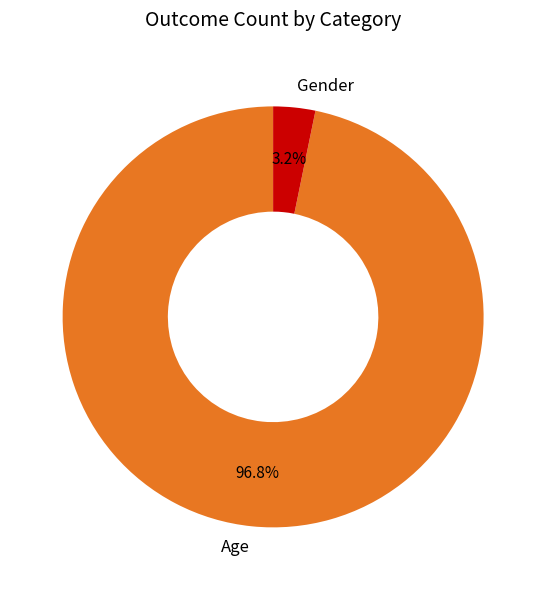

How many segments does this pie chart have?

2